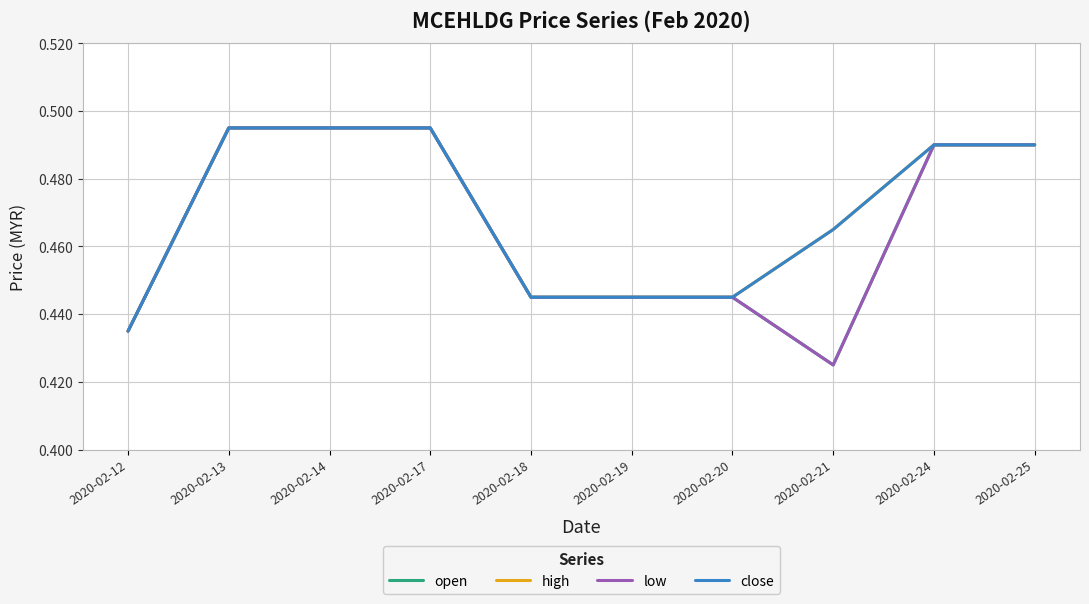

How many lines are shown in the chart?

4